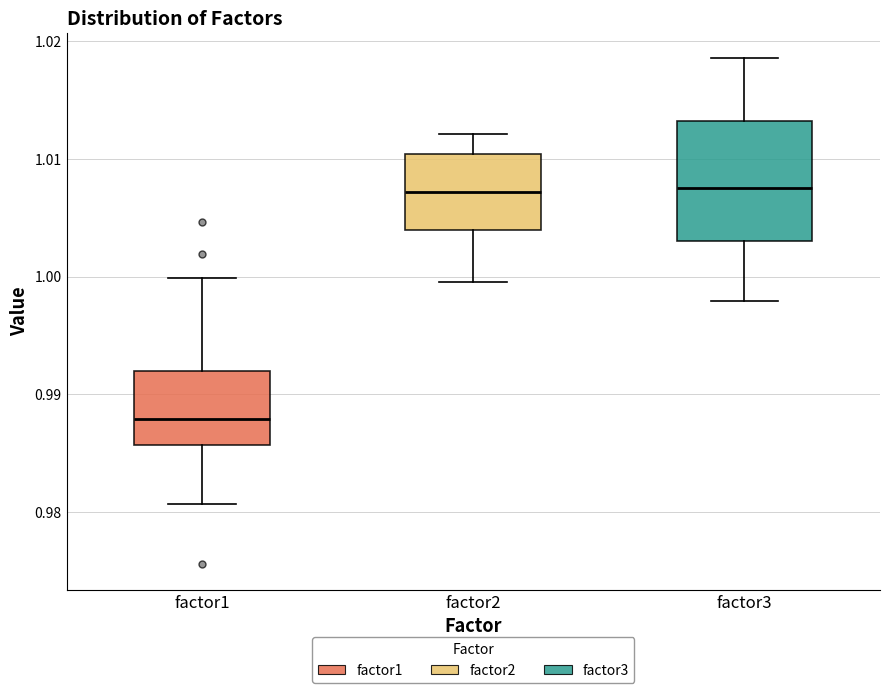

Reading left to right, read every box against the y-axis: the position of its median line, the range the box covers, and the ends of its whiskers. The values are not printed on the chart, so give them approximately, as read against the axis.

factor1: median 0.988, box 0.986 to 0.992, whiskers 0.981 to 1.000
factor2: median 1.007, box 1.004 to 1.010, whiskers 1.000 to 1.012
factor3: median 1.008, box 1.003 to 1.013, whiskers 0.998 to 1.019